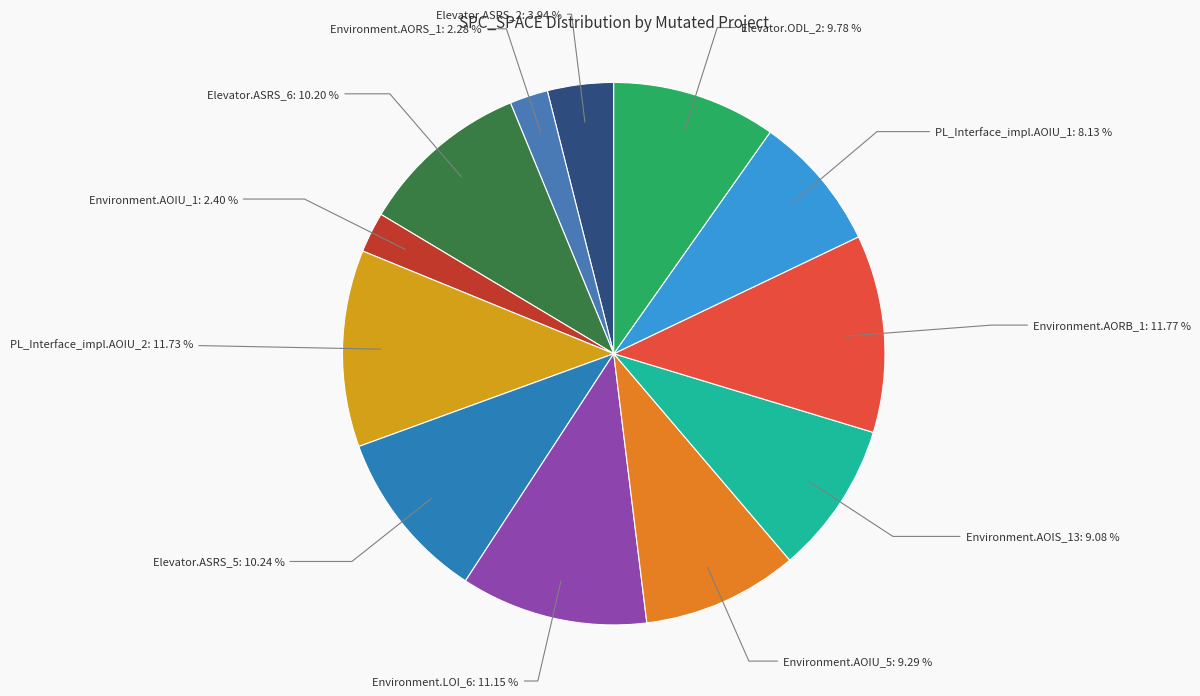

Count the number of slices in the pie.

12